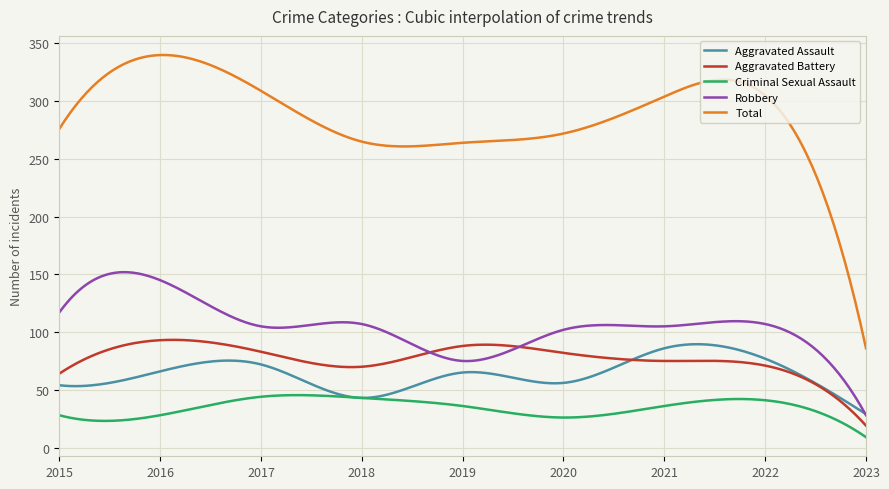

What is the difference between the second highest and minimum values in the Criminal Sexual Assault series?

36.4